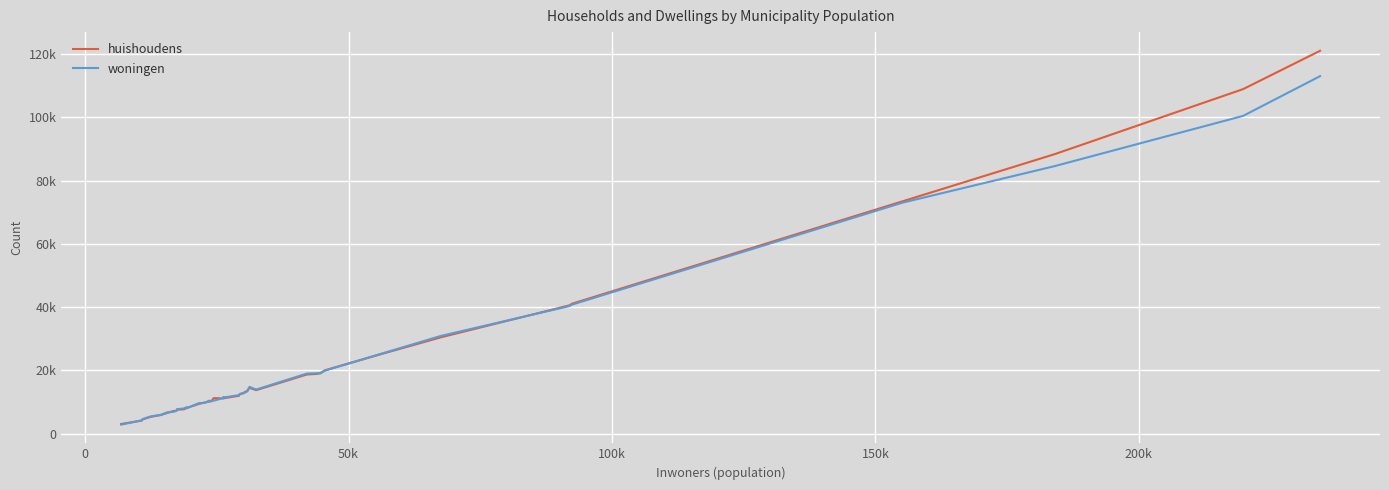

Does the chart display data point markers on the line(s)?

No